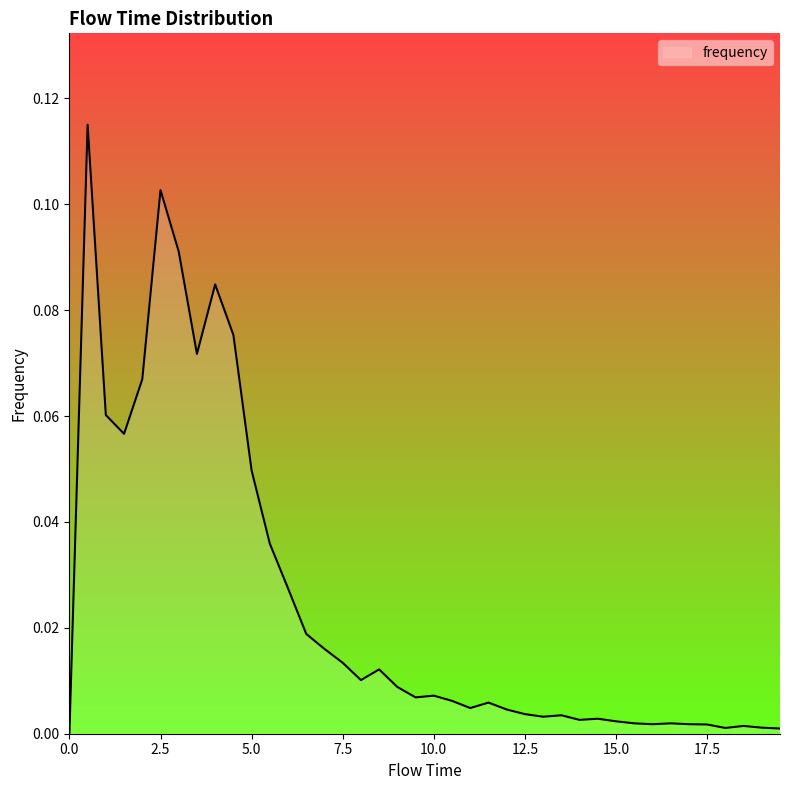

Does the chart have visible grid lines?

No